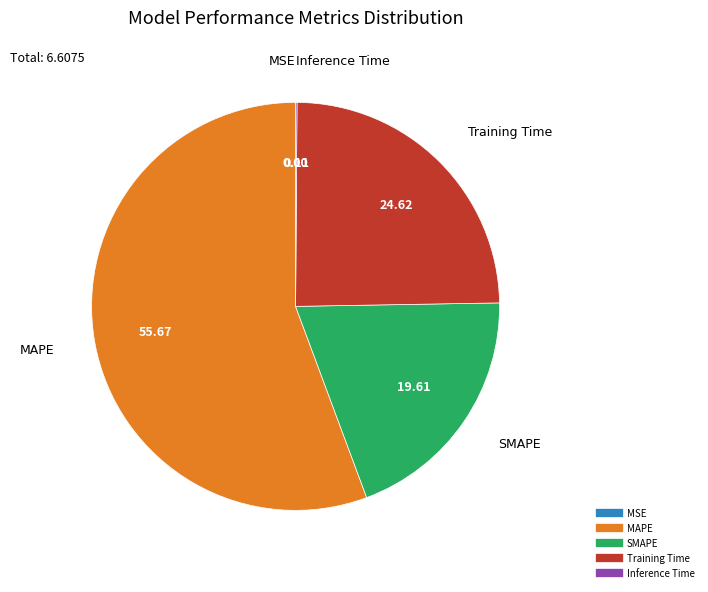

Is it true that Training Time is 15% of the pie?

False